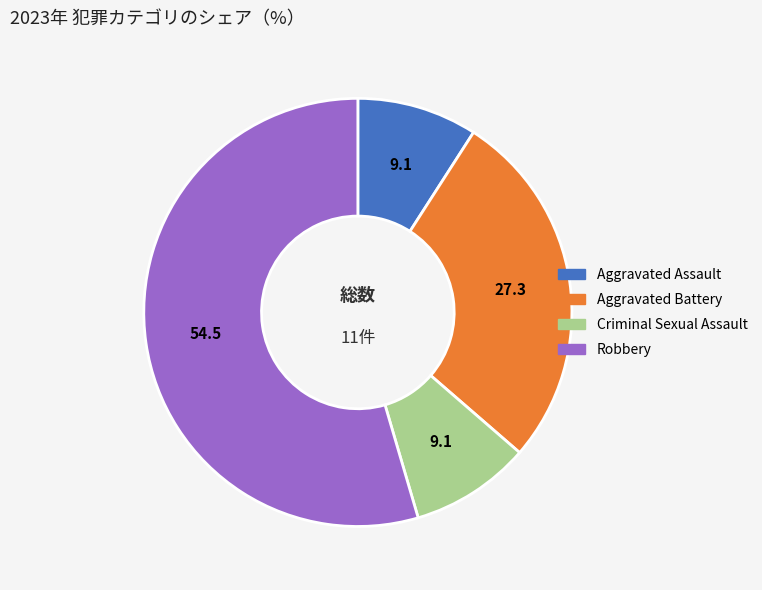

Is there any slice that represents more than half of the pie?

Yes